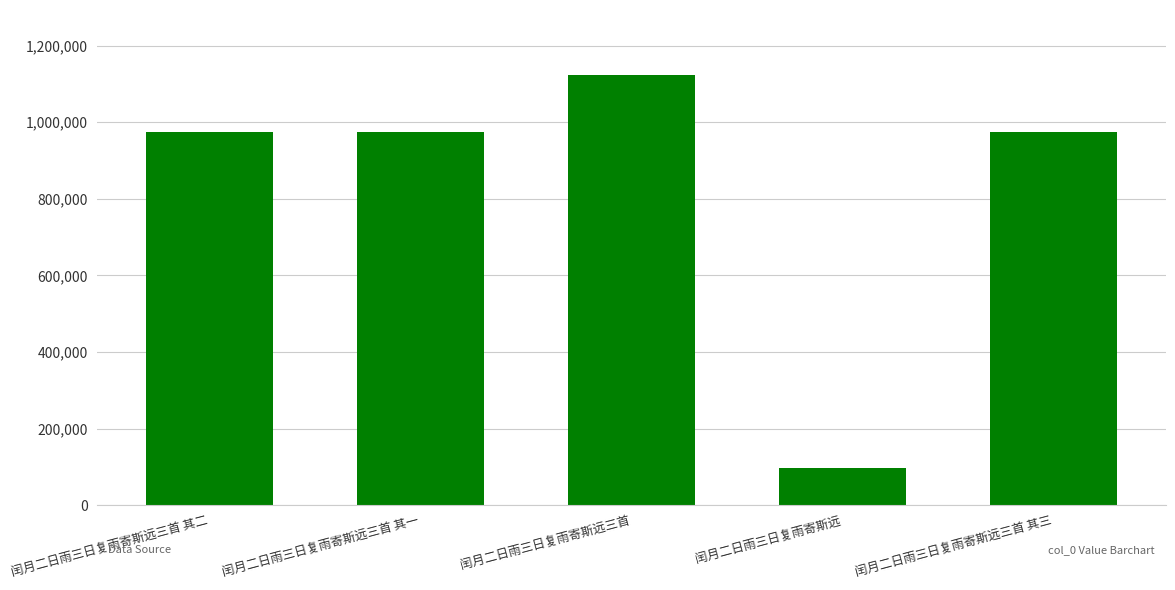

What is the change in value from 闰月二日雨三日复雨寄斯远三首 其二 to 闰月二日雨三日复雨寄斯远三首?

+150078